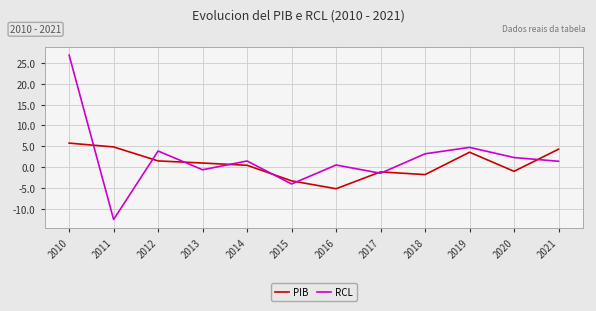

At which label does PIB first exceed 0?

2010